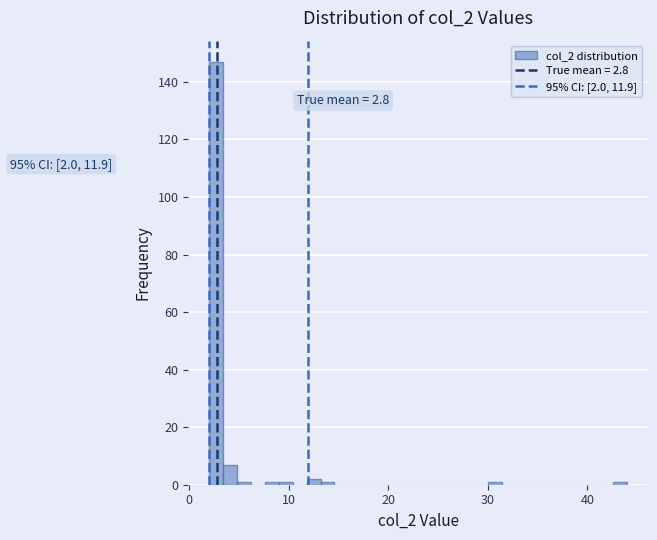

Read against the x-axis, roughly where is the centre of the tallest bar?

3